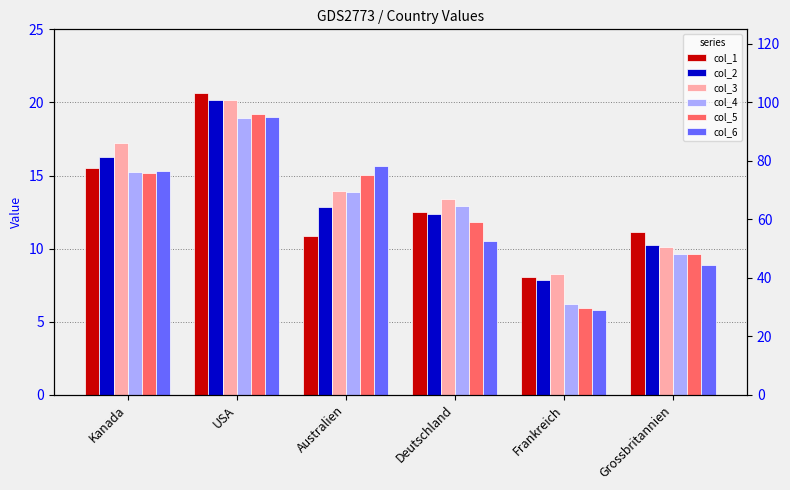

Reading left to right, what are all the values shown in this chart?

col_1: 15.5	20.6	10.9	12.5	8.1	11.1
col_2: 16.3	20.2	12.8	12.4	7.8	10.2
col_3: 17.2	20.2	14.0	13.4	8.2	10.1
col_4: 15.2	18.9	13.8	12.9	6.2	9.6
col_5: 15.2	19.2	15.0	11.8	5.9	9.6
col_6: 15.3	19.0	15.7	10.5	5.8	8.9